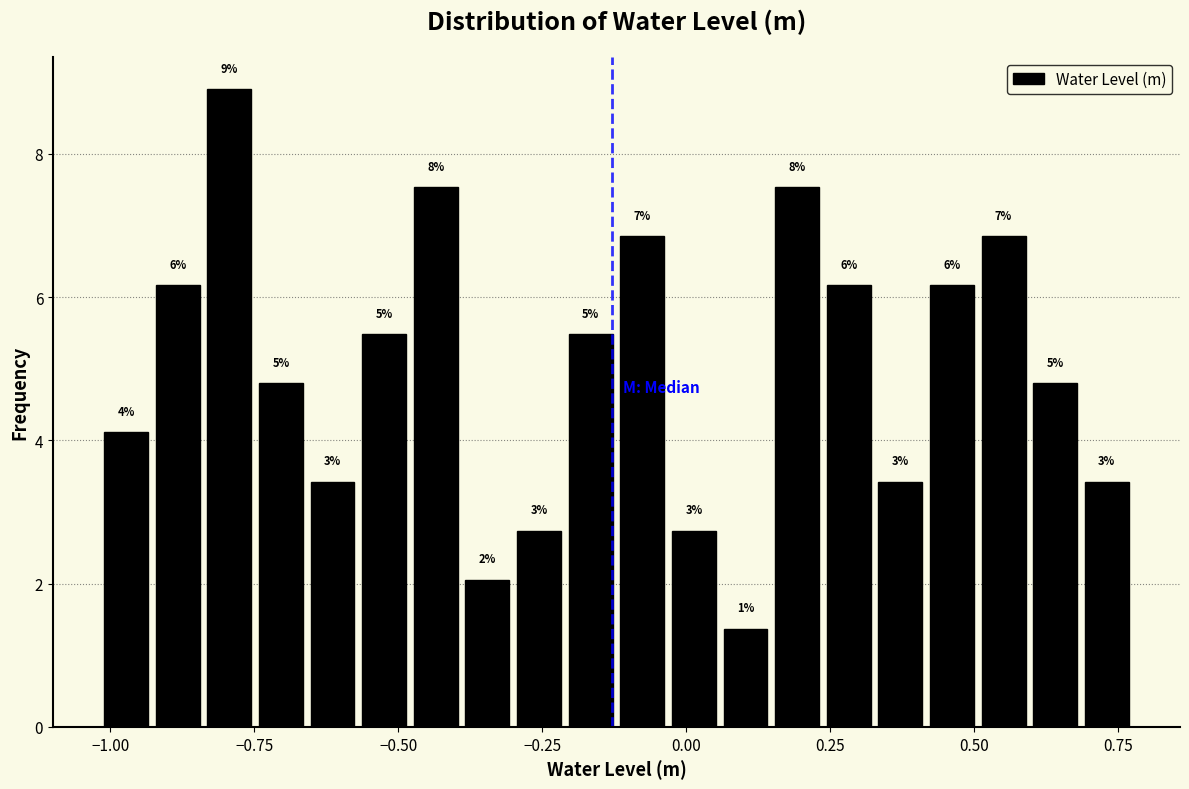

Read against the x-axis, roughly where is the centre of the tallest bar?

-0.80